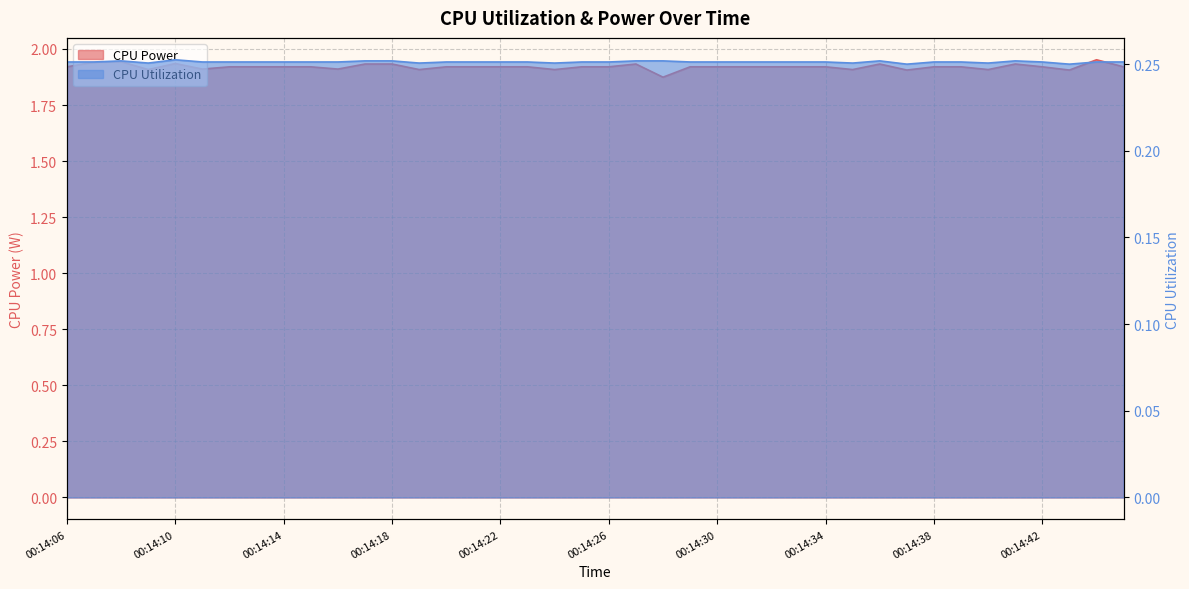

What is the minimum value shown in the chart?

0.2